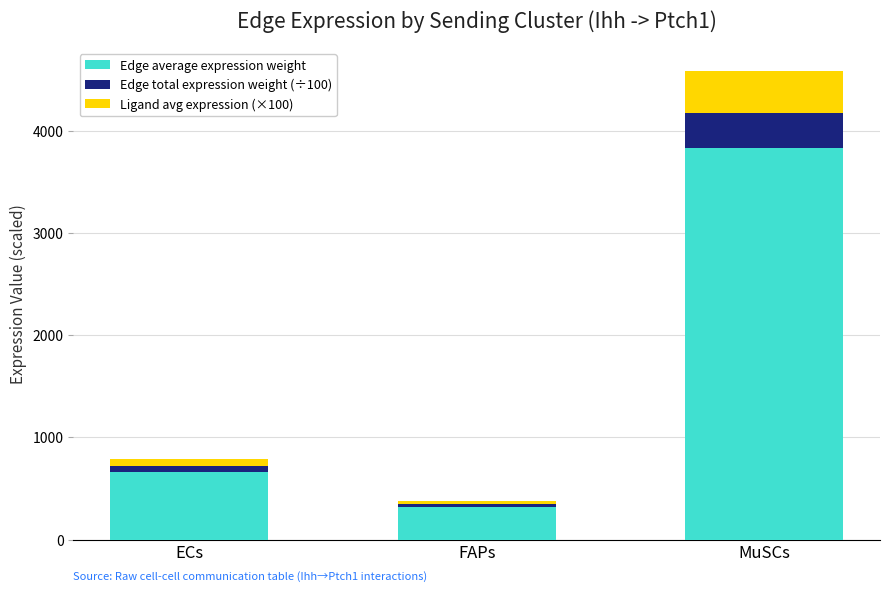

Are the bars horizontal?

No